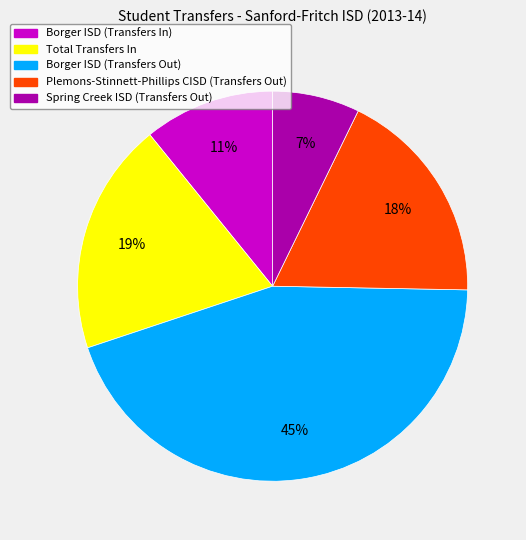

To the nearest percent, what is the average slice percentage?

20%